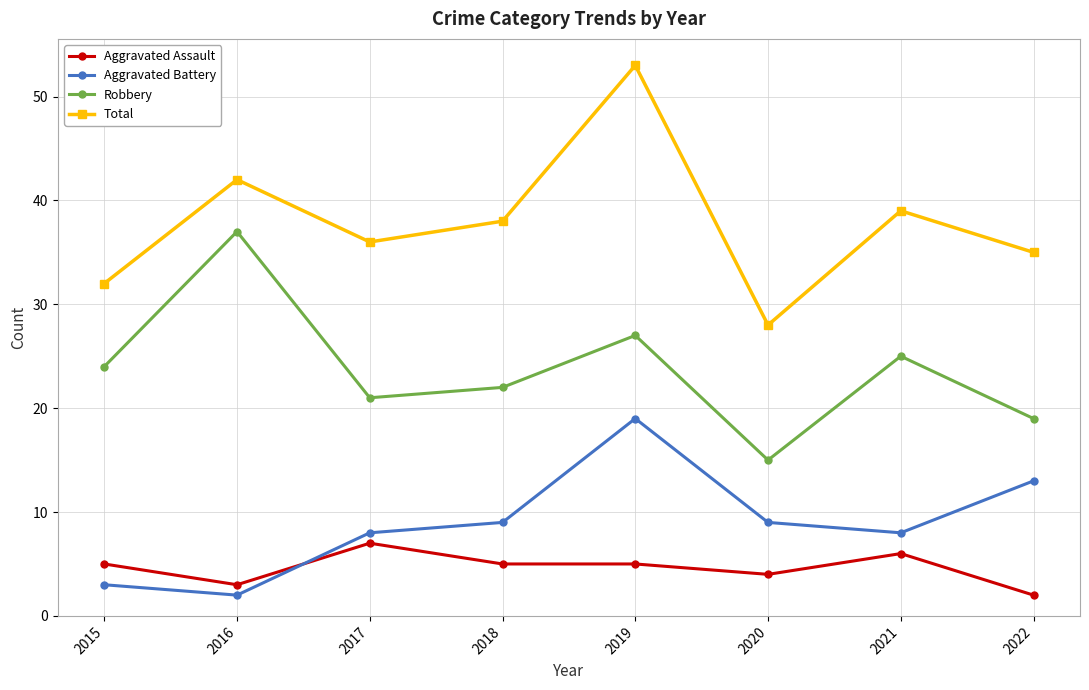

Is it true that Aggravated Battery equals 21 at 2022?

False